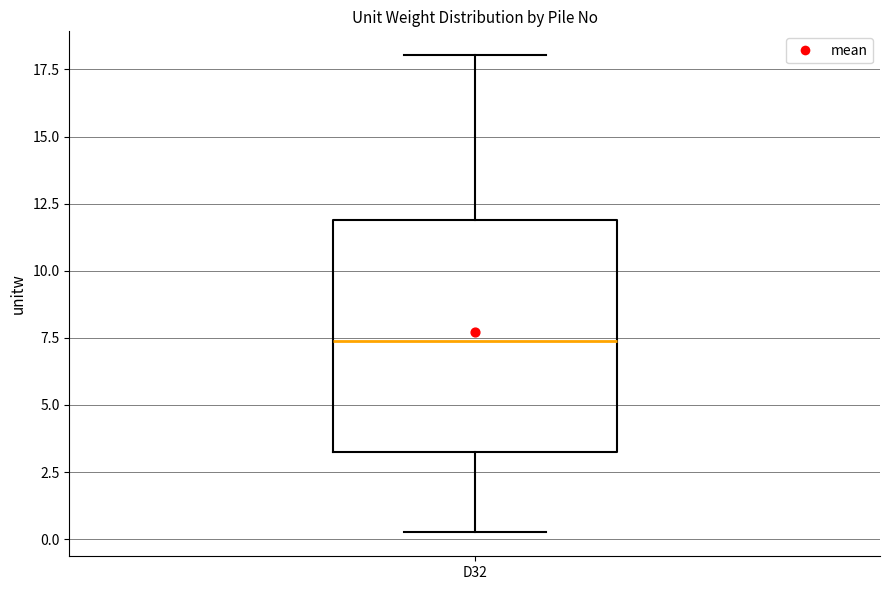

Transcribe this box plot: give where the median line is, the range the box spans, and where the two whiskers end, as read against the y-axis. The values are not printed on the chart, so give them approximately, as read against the axis.

median 7.5, box 3.0 to 12.0, whiskers 0.5 to 18.0